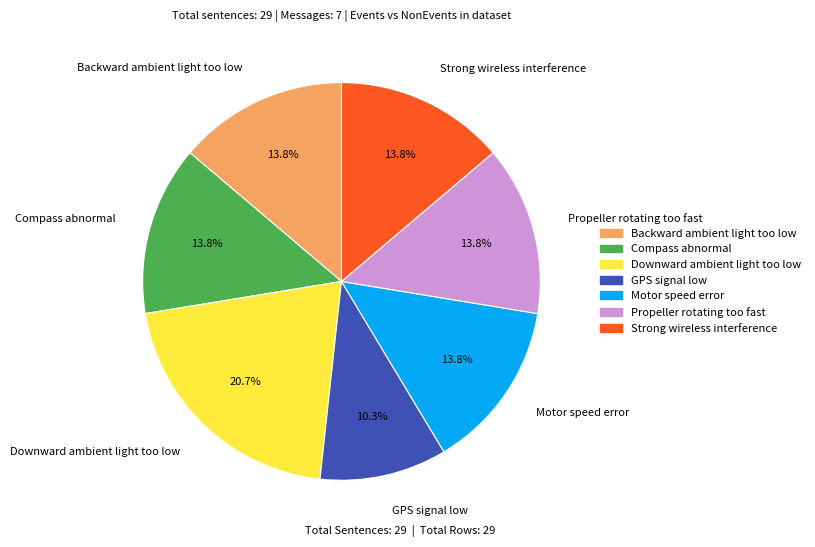

Is it true that Backward ambient light too low is 6% of the pie?

False